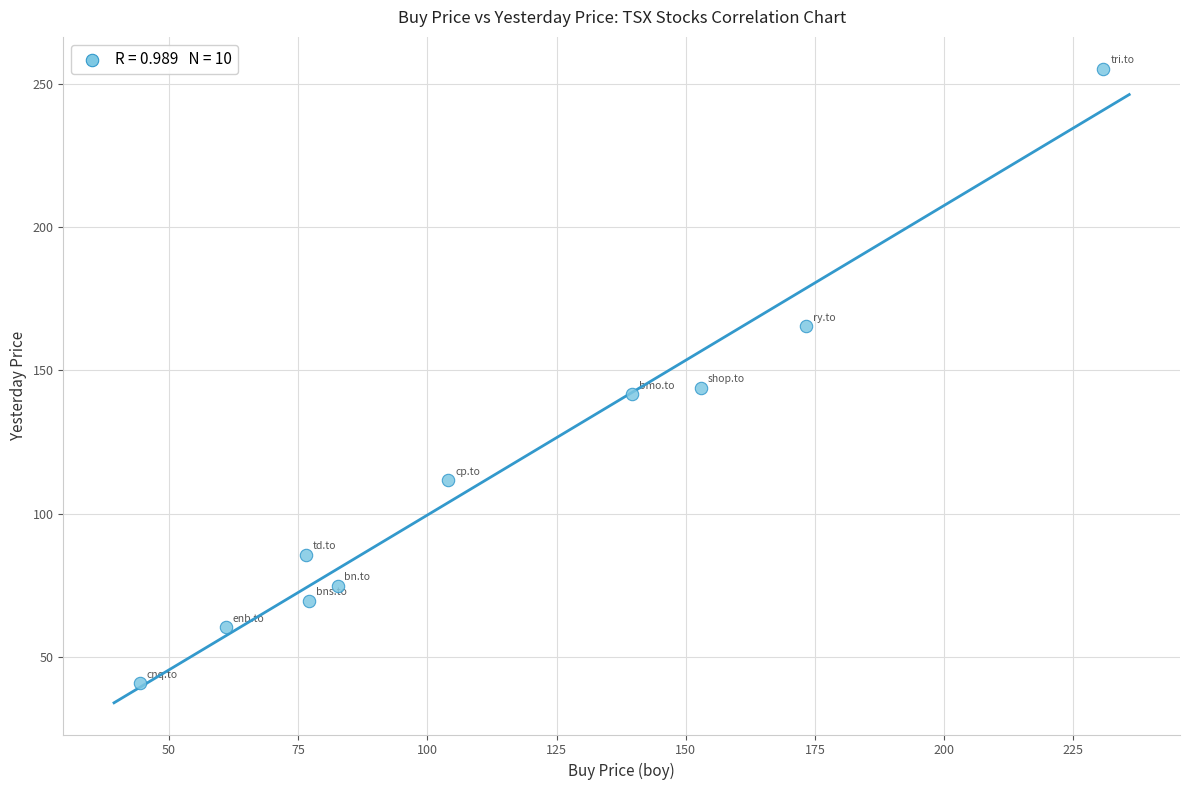

What is the range of Y values (max minus min)?

214.6